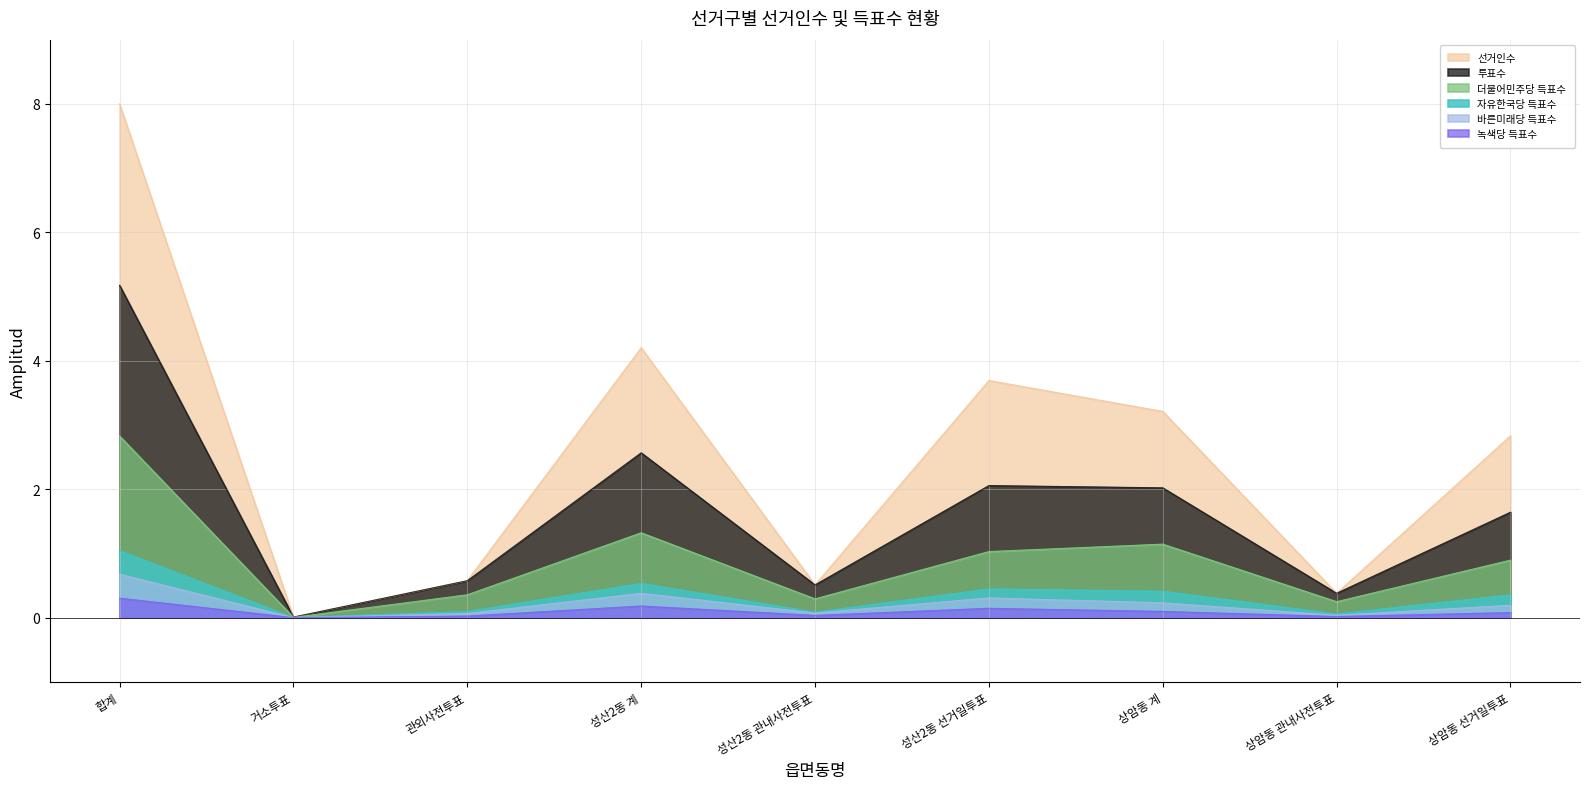

Reading left to right, extract all data points from this chart.

선거인수: 8.0	0.0	0.6	4.2	0.5	3.7	3.2	0.4	2.8
투표수: 5.2	0.0	0.6	2.6	0.5	2.1	2.0	0.4	1.6
더불어민주당 득표수: 2.8	0.0	0.4	1.3	0.3	1.0	1.1	0.2	0.9
자유한국당 득표수: 1.0	0.0	0.1	0.5	0.1	0.4	0.4	0.1	0.4
바른미래당 득표수: 0.7	0.0	0.1	0.4	0.1	0.3	0.2	0.0	0.2
녹색당 득표수: 0.3	0.0	0.0	0.2	0.0	0.1	0.1	0.0	0.1